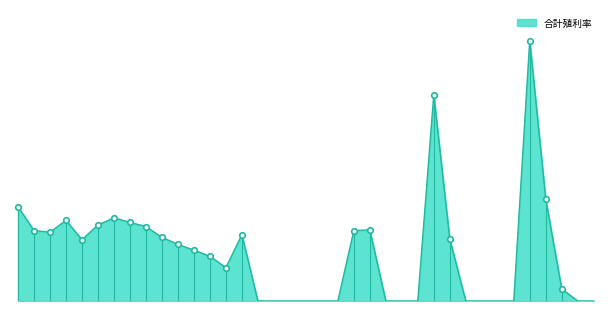

Reading left to right, list all the values displayed in this chart.

5.4	4.0	3.9	4.6	3.5	4.3	4.8	4.5	4.3	3.6	3.2	2.9	2.6	1.9	3.8	0.0	0.0	0.0	0.0	0.0	0.0	4.0	4.1	0.0	0.0	0.0	11.8	3.5	0.0	0.0	0.0	0.0	14.9	5.8	0.7	0.0	0.0